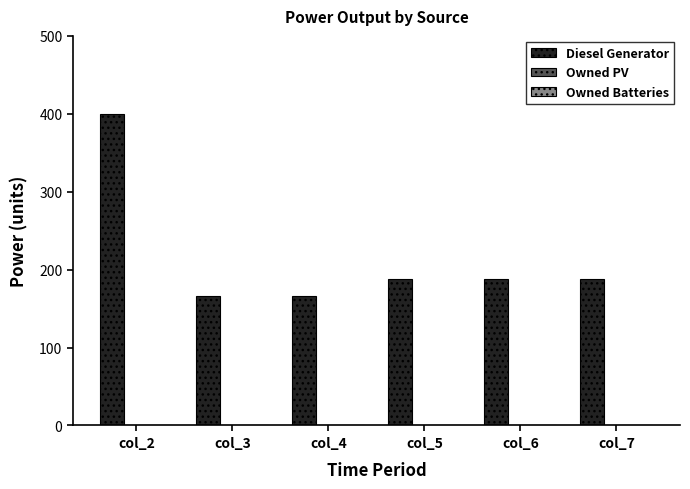

What is the change in value from col_4 to col_7?

+22